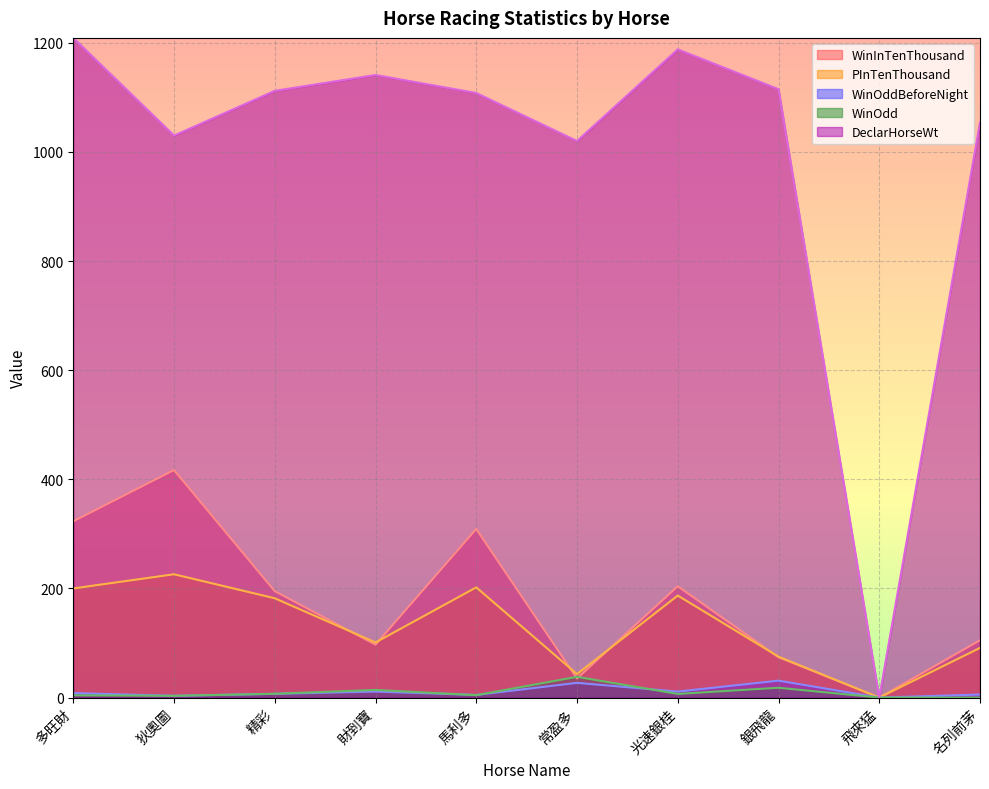

Where is WinOddBeforeNight nearest to the value 15?

財到寶